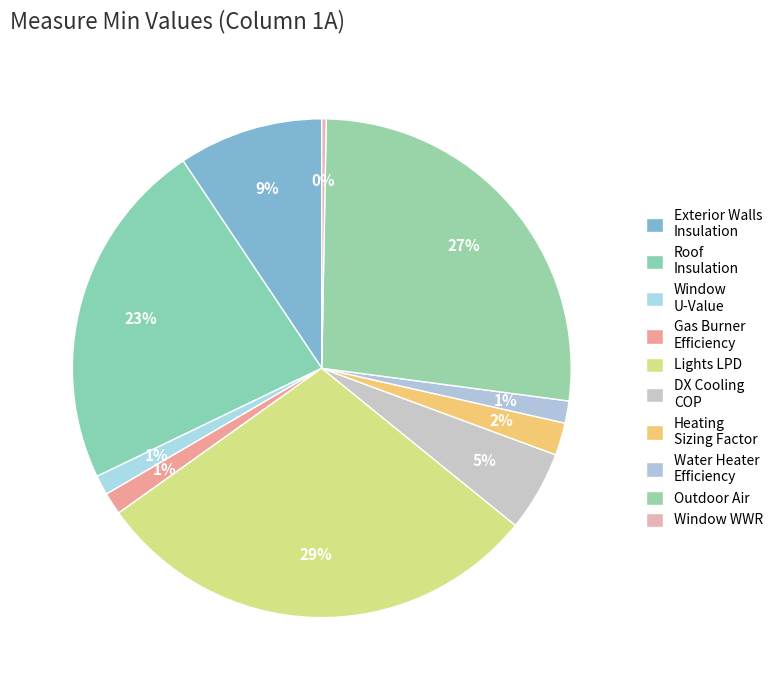

How many segments does this pie chart have?

10